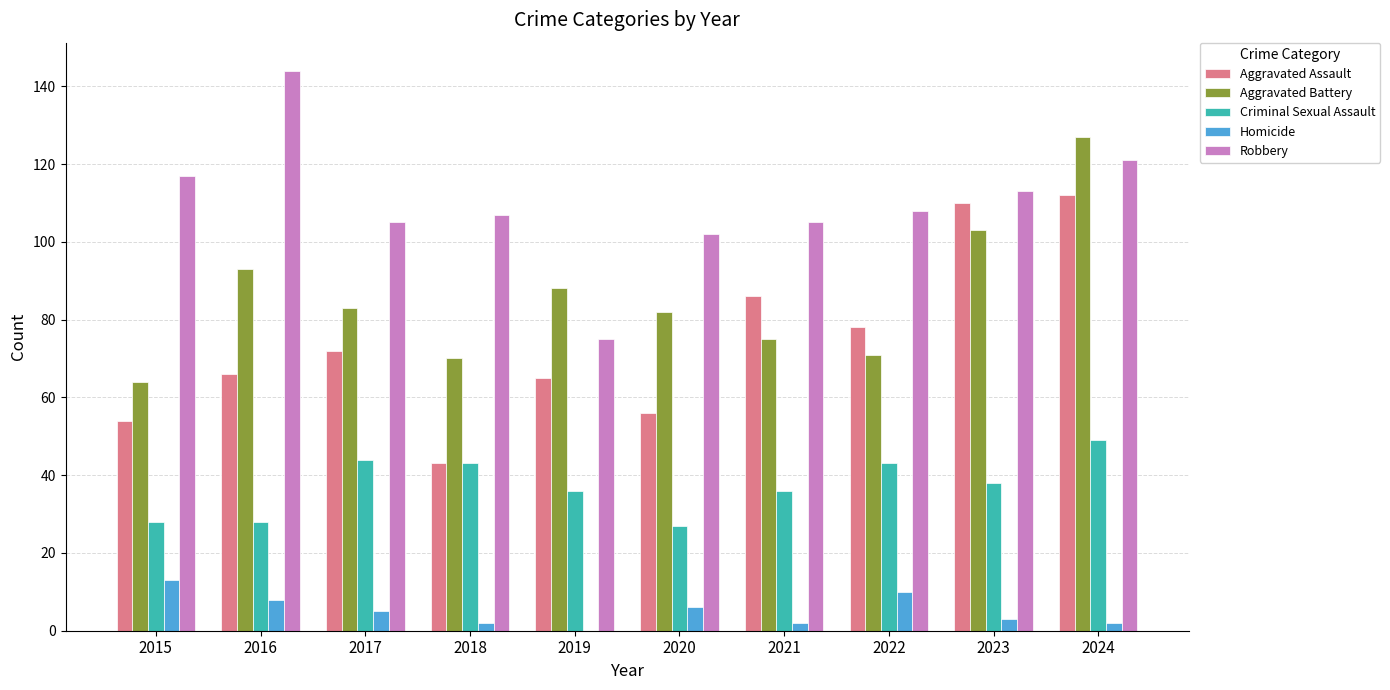

Reading left to right, list all the values displayed in this chart.

Aggravated Assault: 2015=54	2016=66	2017=72	2018=43	2019=65	2020=56	2021=86	2022=78	2023=110	2024=112
Aggravated Battery: 2015=64	2016=93	2017=83	2018=70	2019=88	2020=82	2021=75	2022=71	2023=103	2024=127
Criminal Sexual Assault: 2015=28	2016=28	2017=44	2018=43	2019=36	2020=27	2021=36	2022=43	2023=38	2024=49
Homicide: 2015=13	2016=8	2017=5	2018=2	2019=0	2020=6	2021=2	2022=10	2023=3	2024=2
Robbery: 2015=117	2016=144	2017=105	2018=107	2019=75	2020=102	2021=105	2022=108	2023=113	2024=121